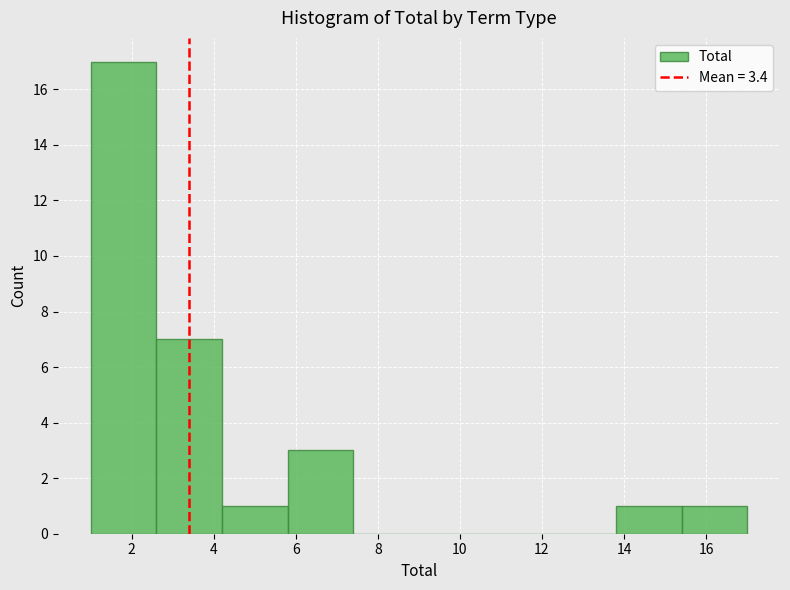

What is the height of the bar covering 5.8 to 7.4 on the x-axis? The values are not printed on the chart, so give them approximately, as read against the axis.

3